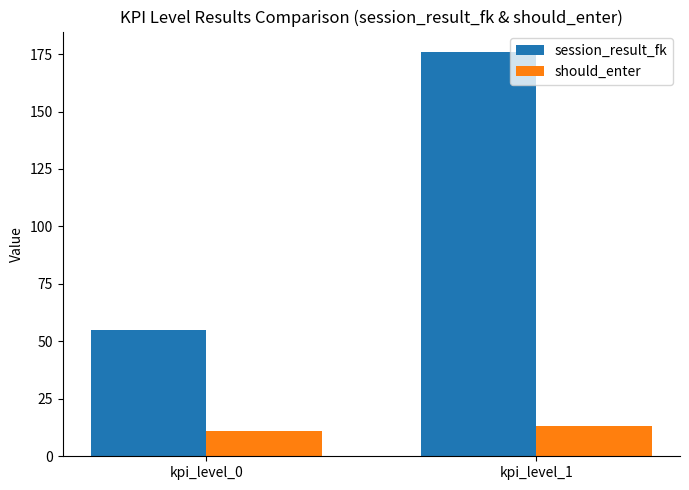

Reading left to right, transcribe all the data shown in this chart.

session_result_fk: 55	176
should_enter: 11	13